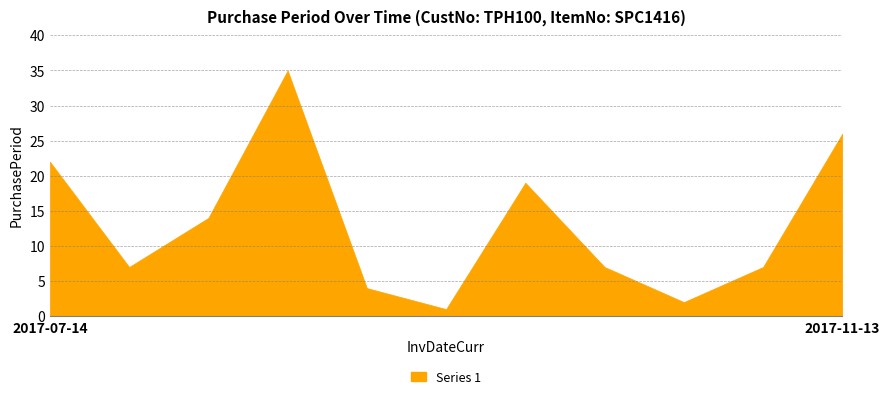

Reading left to right, extract all data points from this chart.

2017-07-14=22	2017-07-21=7	2017-08-04=14	2017-09-08=35	2017-09-12=4	2017-09-13=1	2017-10-02=19	2017-10-09=7	2017-10-11=2	2017-10-18=7	2017-11-13=26